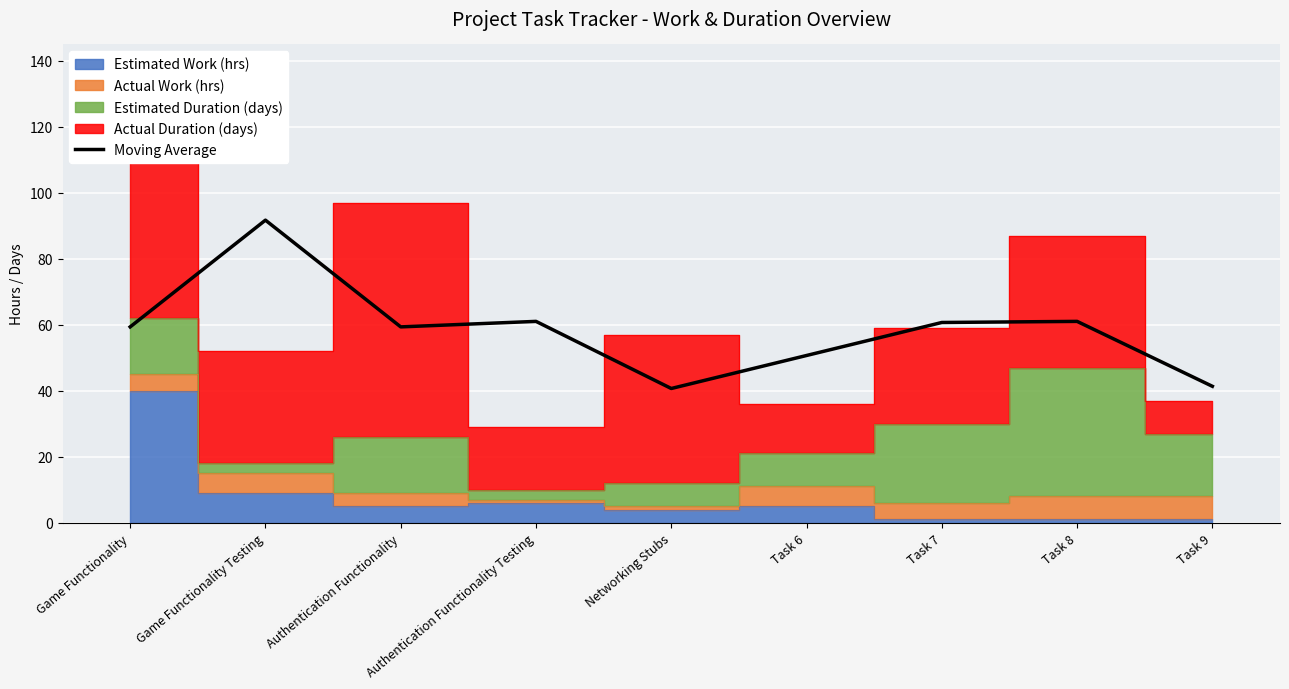

The chart shows a value of 59.3 at Authentication Functionality. True or false?

True